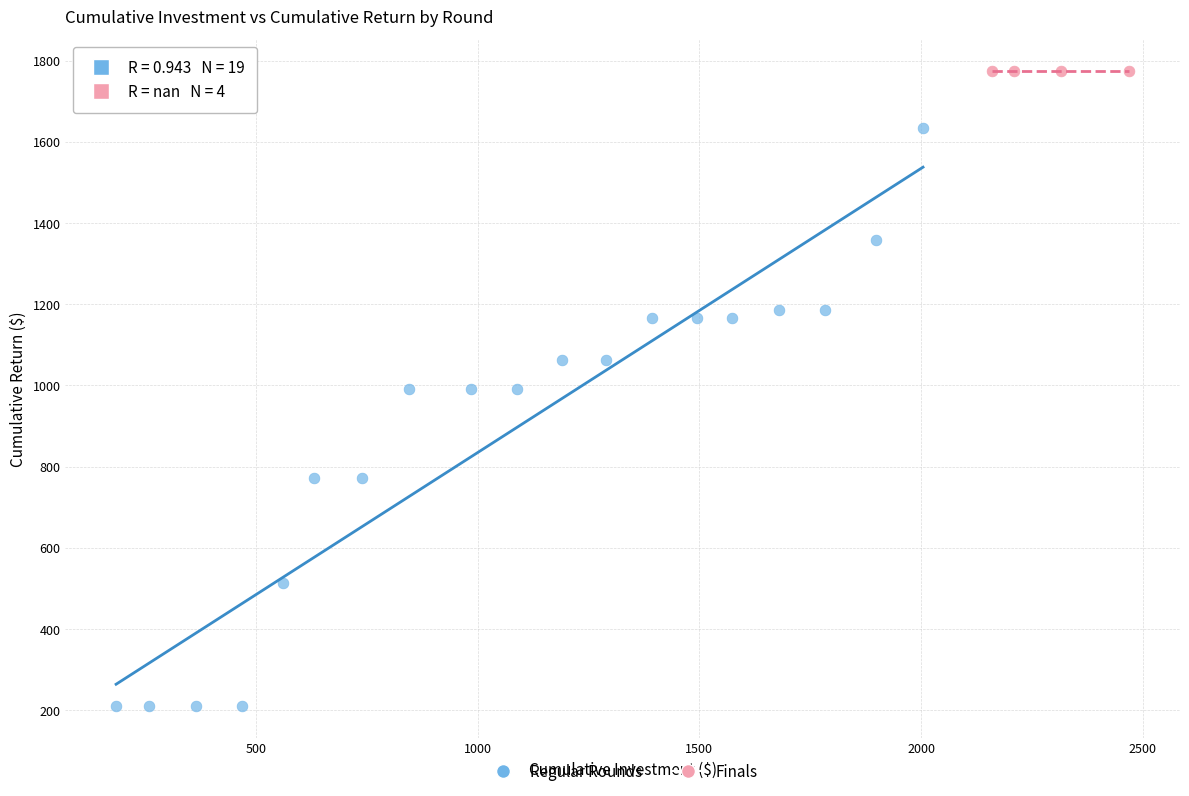

Which series contains the highest Y value?

Finals